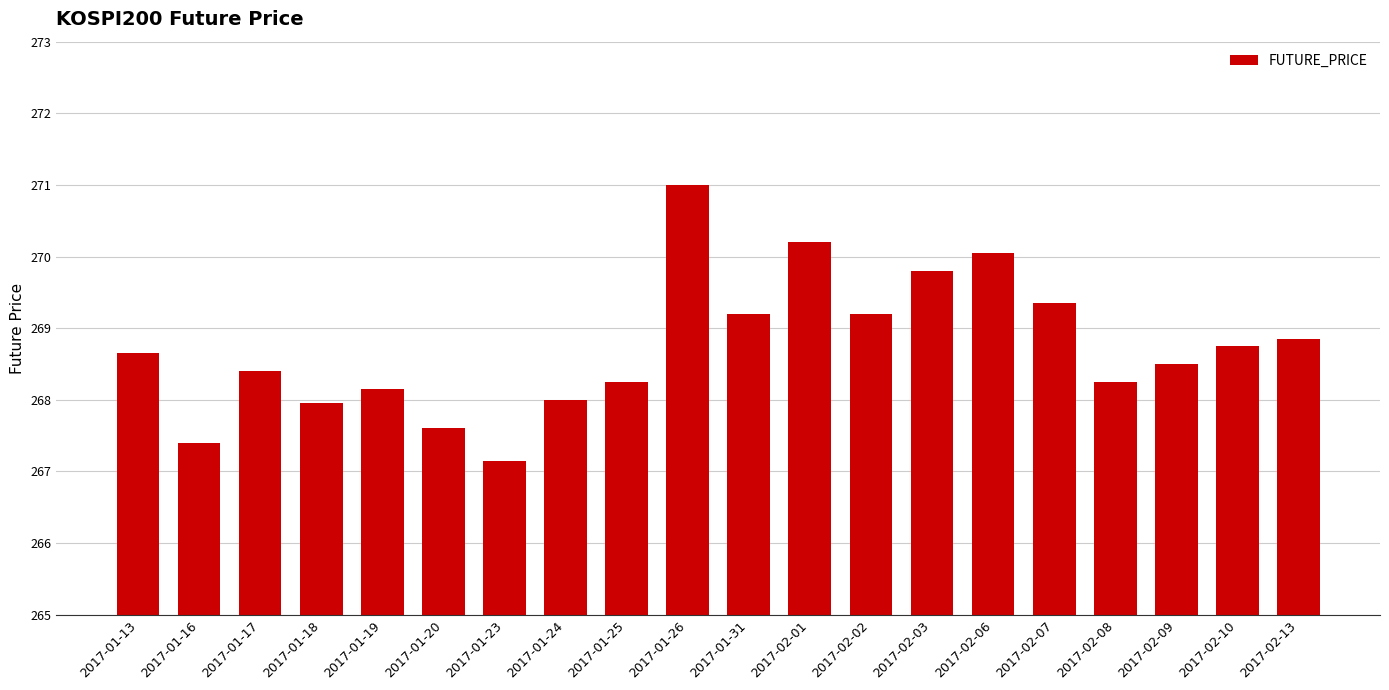

The value at 2017-02-09 is 268.5. True or false?

True